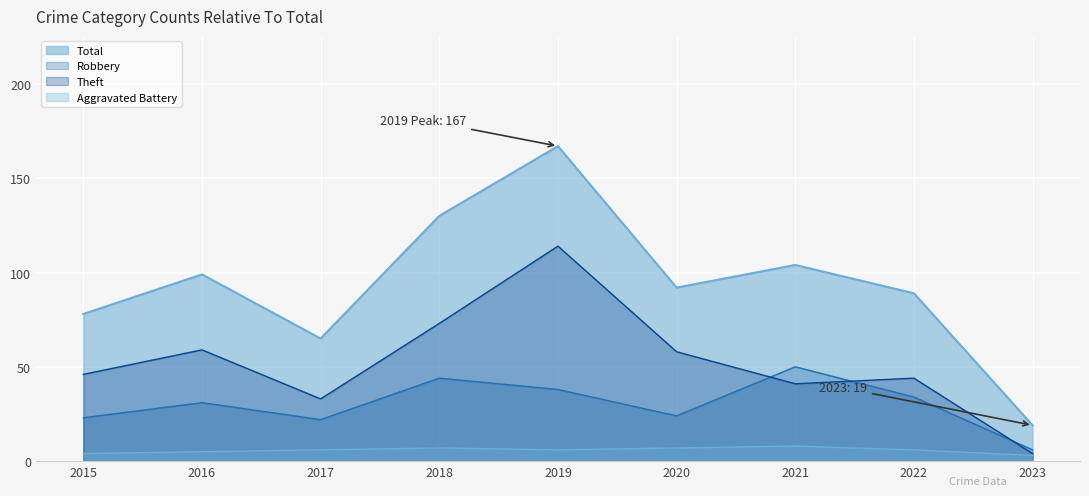

At 2017, list the series in order from largest to smallest.

Total, Theft, Robbery, Aggravated Battery